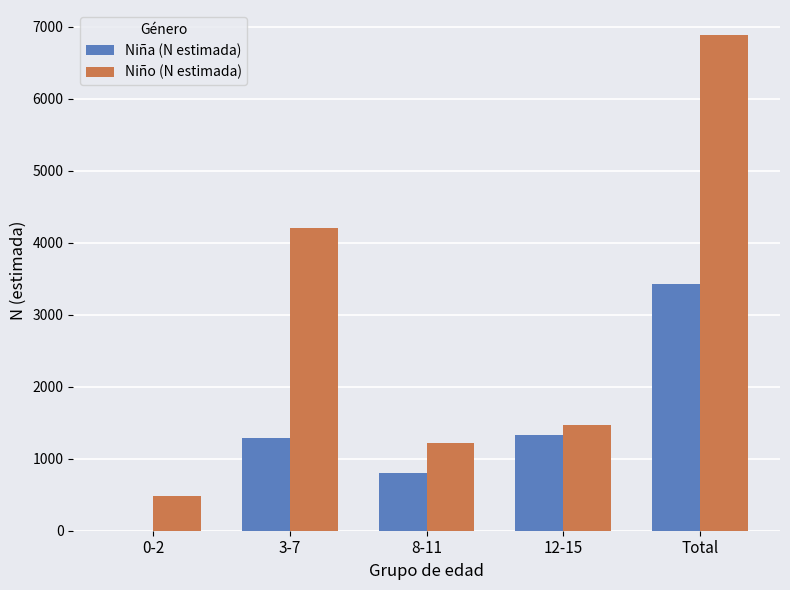

What is the average value of the Niño (N estimada) series?

2854